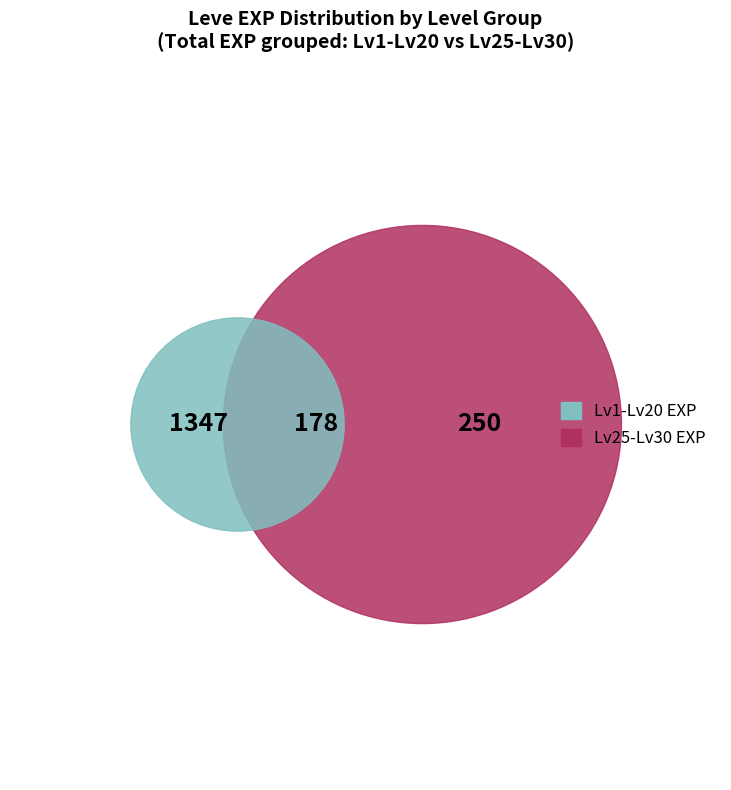

Does 7 represent more than half of the total?

No